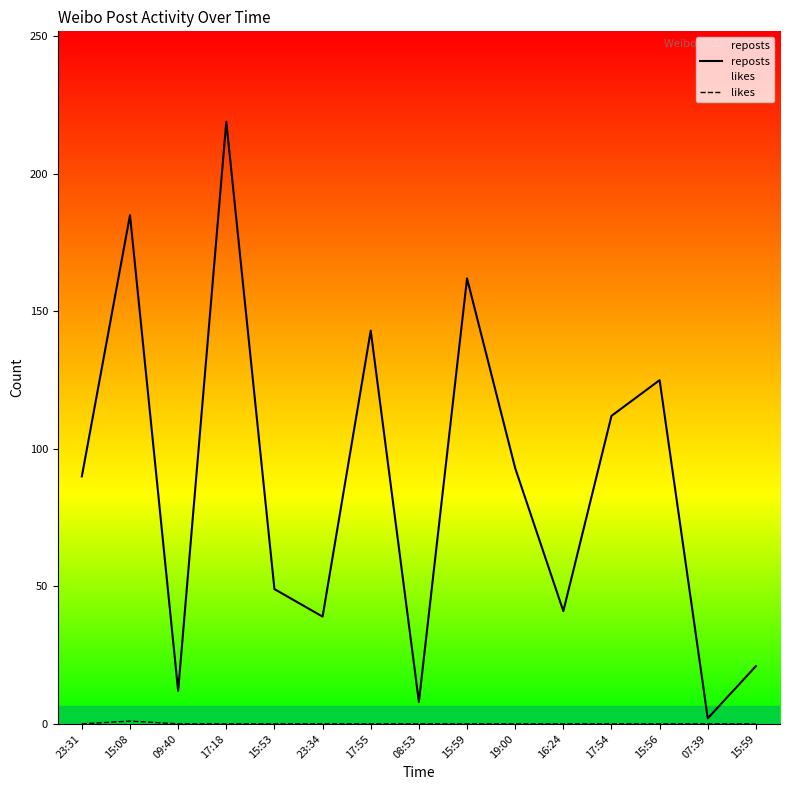

Between 17:54 and 23:34, which is larger?

17:54